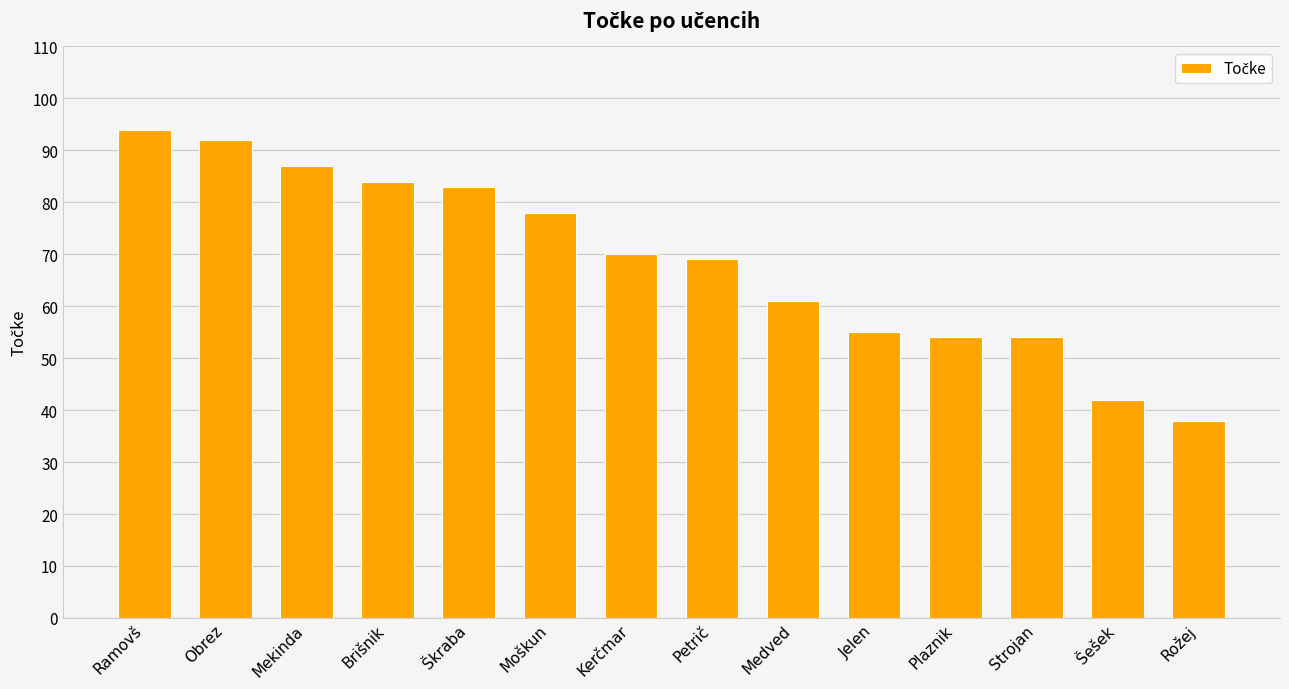

How many bars are there in total?

14